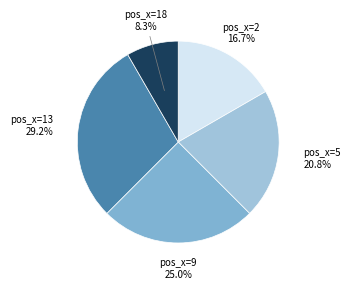

To the nearest percent, what is the difference between the largest and smallest slice percentages?

21%